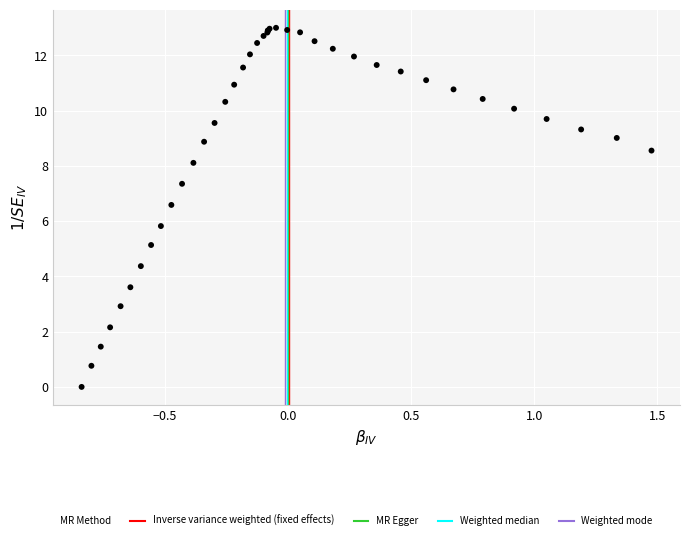

What Y value in the scatter plot is closest to 6?

5.8